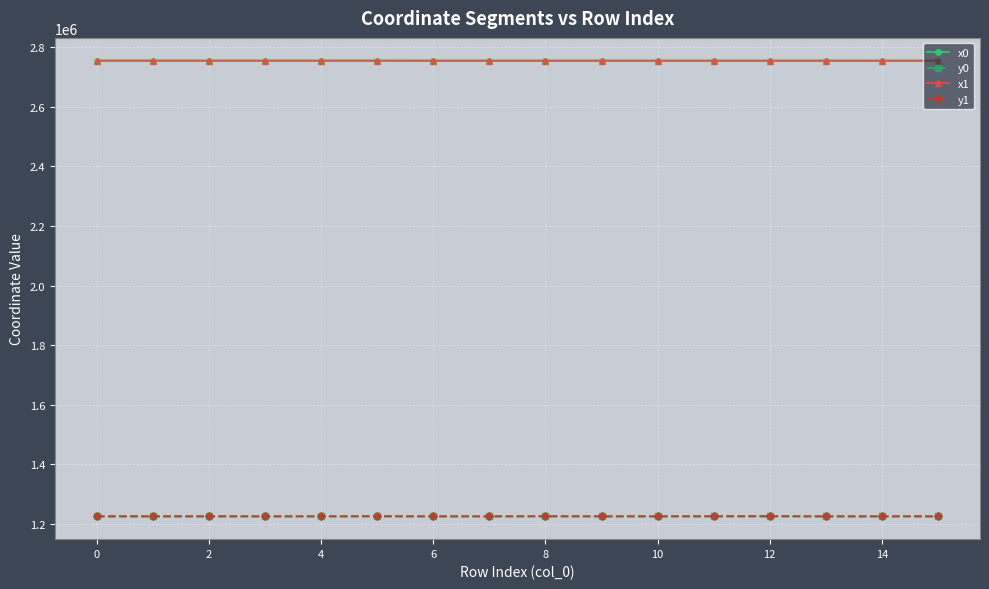

True or false: x0 has more than 0 interior local peaks.

True